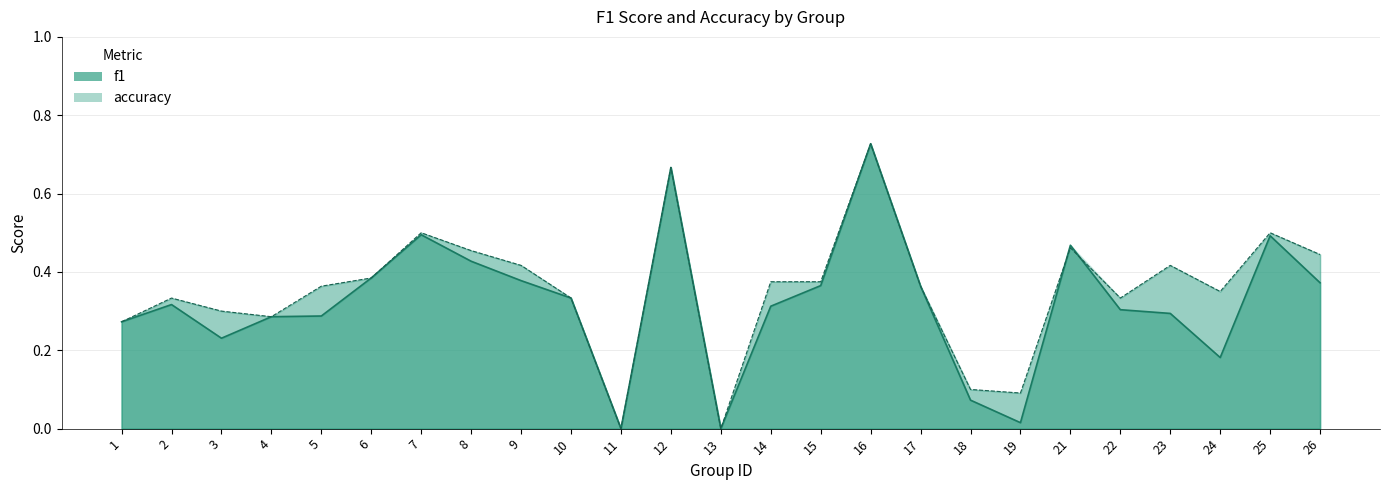

How many lines are shown in the chart?

2